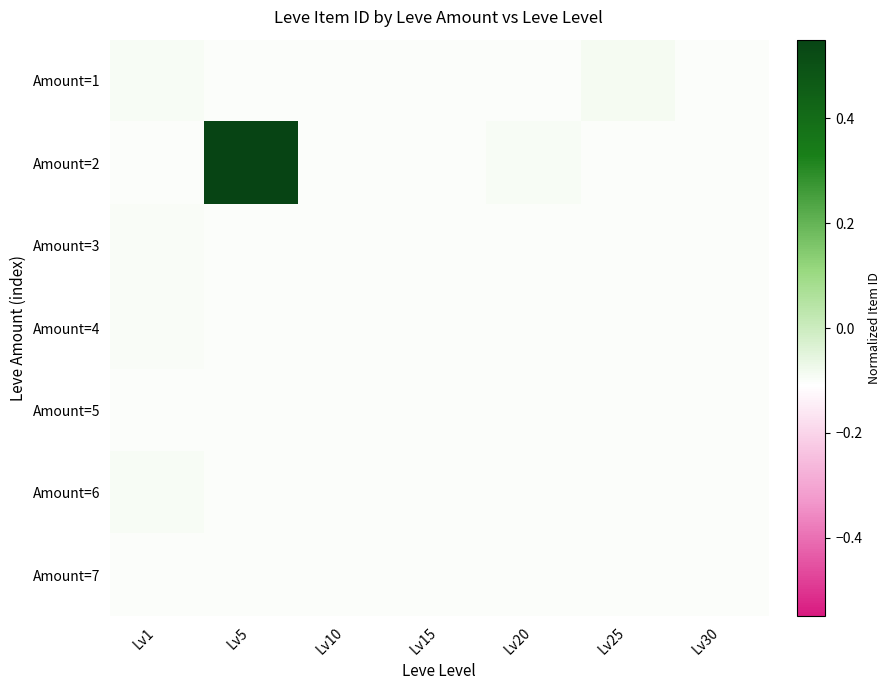

At which category is the sum across all series the highest?

Lv5